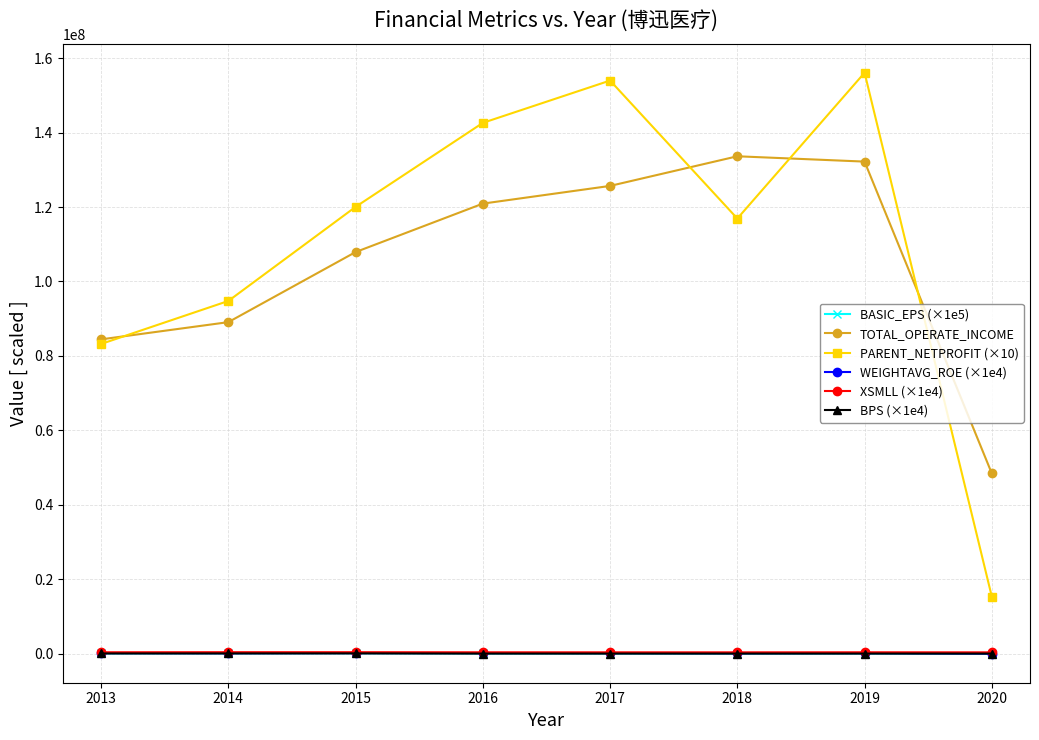

How many lines are shown in the chart?

6